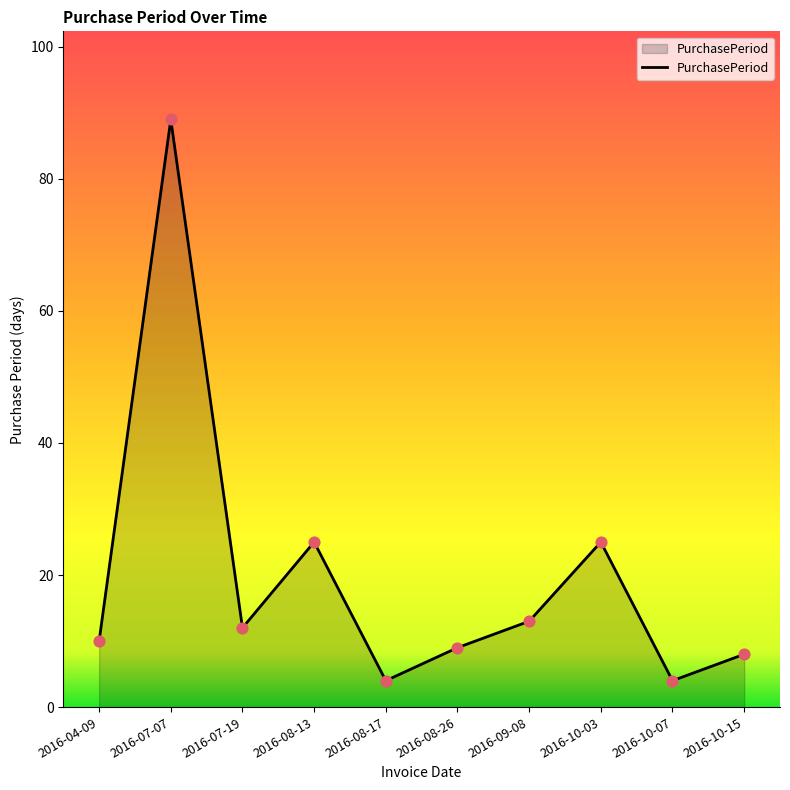

Which has a higher value, 2016-04-09 or 2016-09-08?

2016-09-08